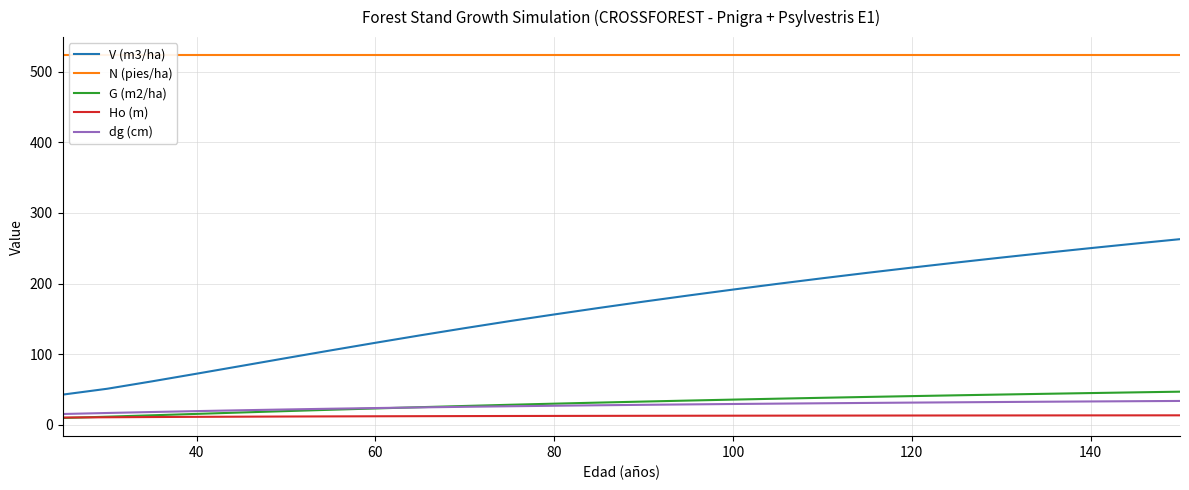

Is the value of V (m3/ha) at 100 greater than the value of dg (cm) at 140?

Yes